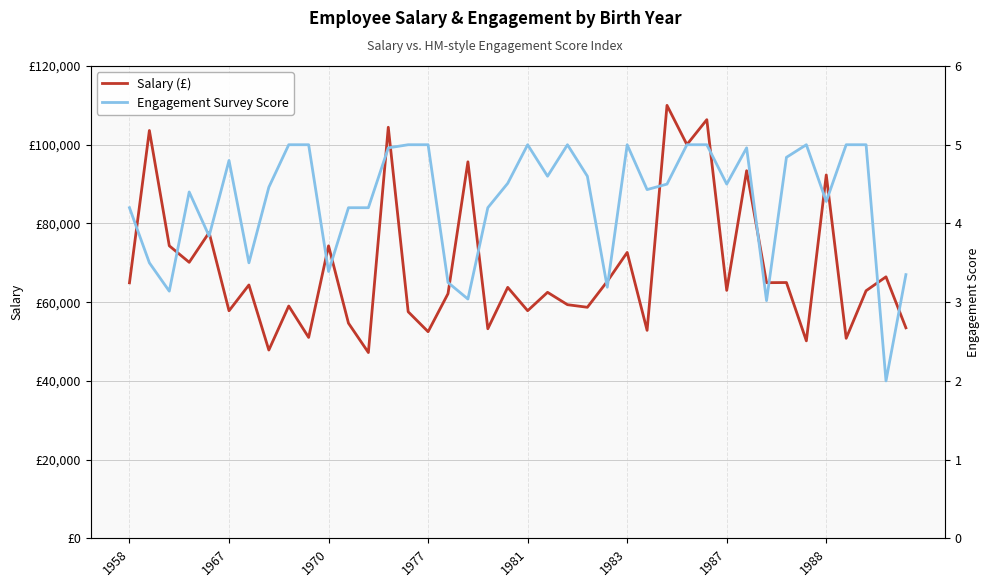

What is the difference between the highest and lowest values at 1970?

74322.9